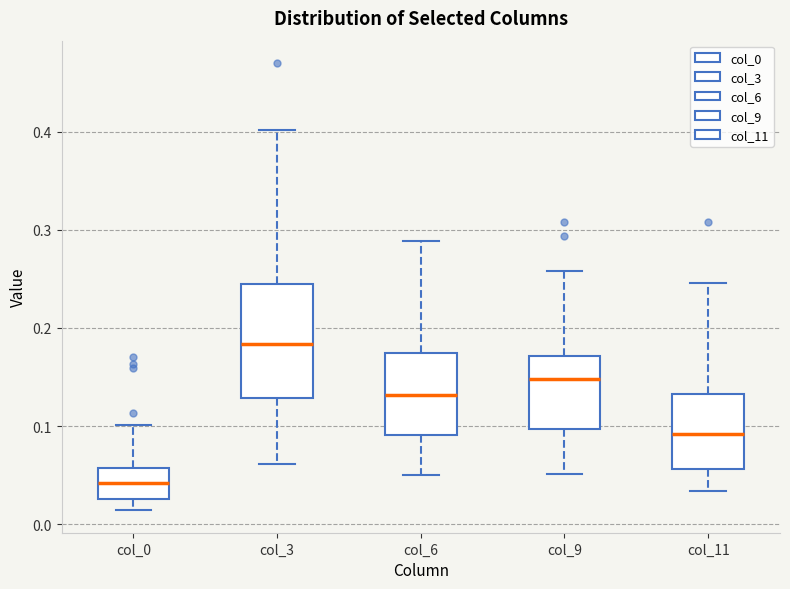

Where does the lower whisker of the box for col_9 end on the y-axis? The values are not printed on the chart, so give them approximately, as read against the axis.

0.05